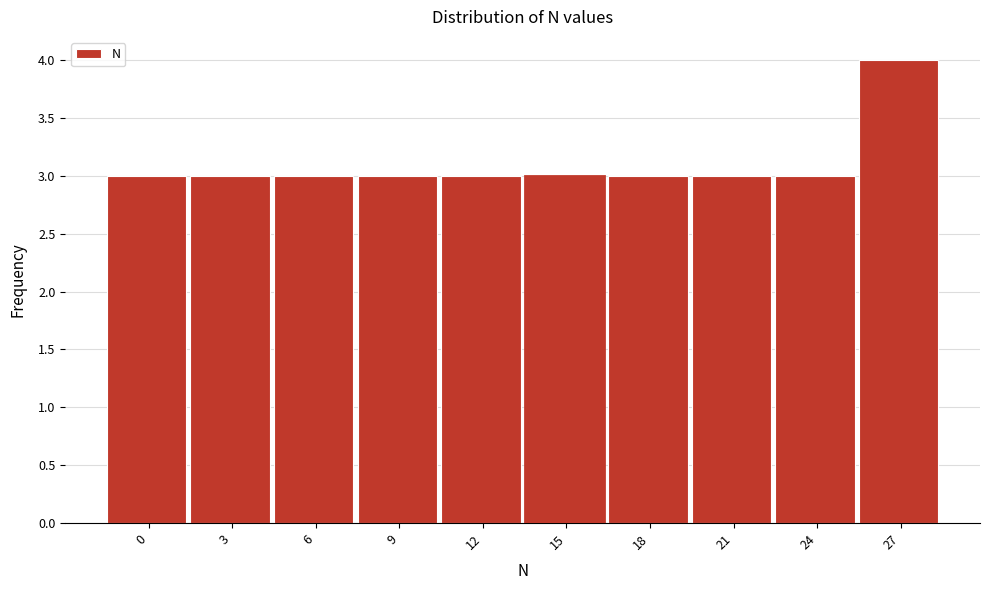

Reading right to left, list all the values displayed in this chart.

27=4	24=3	21=3	18=3	15=3	12=3	9=3	6=3	3=3	0=3